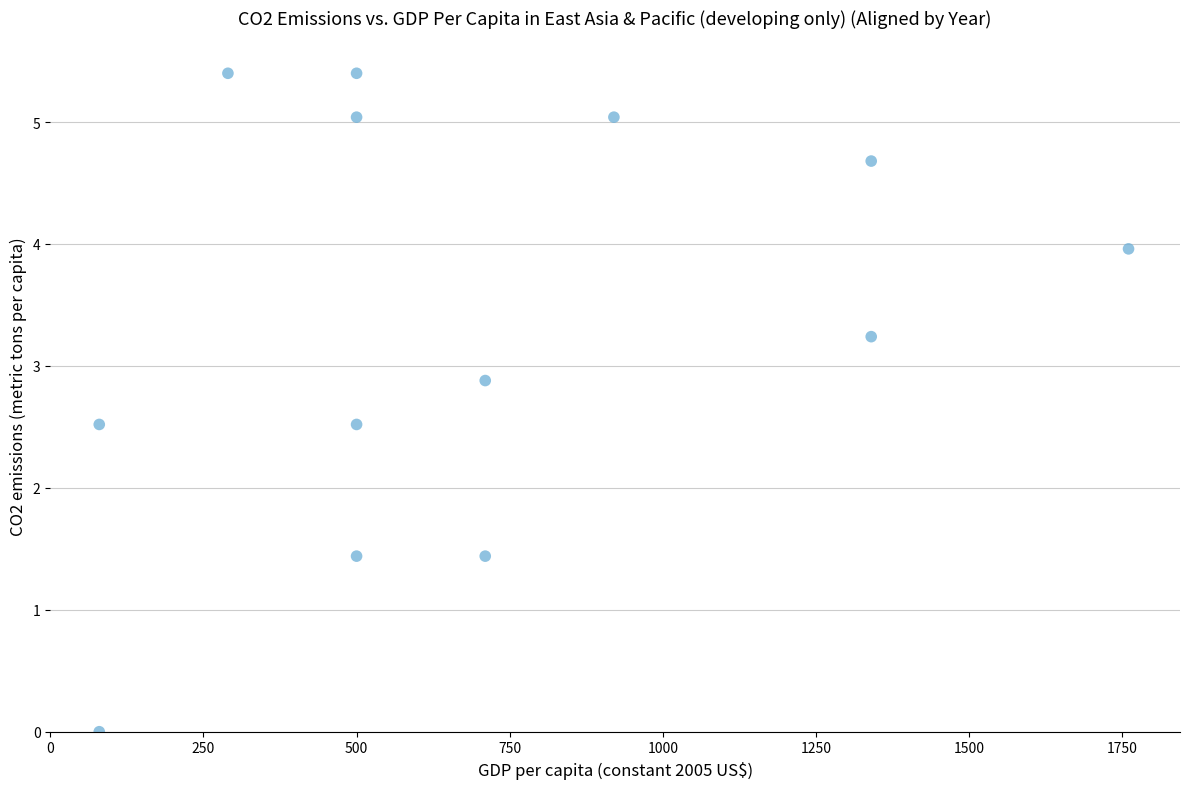

What is the range of Y values (max minus min)?

5.4